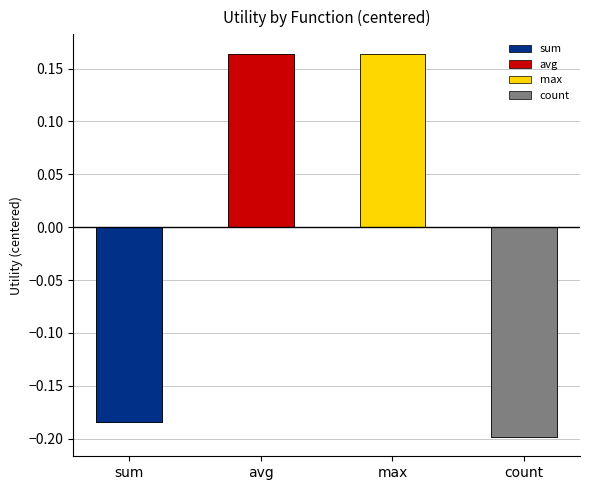

The sum series shows 0.3 at cp. True or false?

False